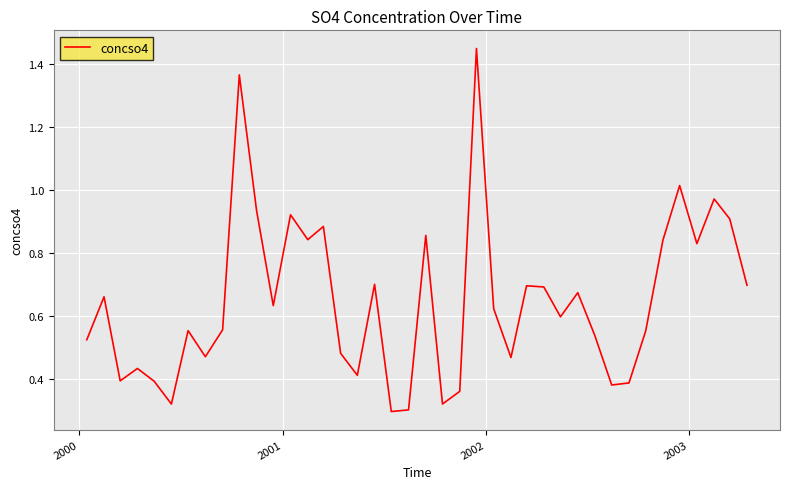

What is the difference between the maximum and minimum values?

1.2